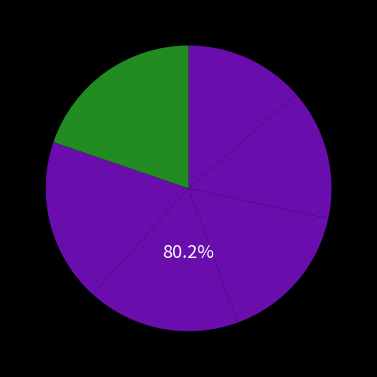

What percentage is the RRH slice, to the nearest percent?

17%